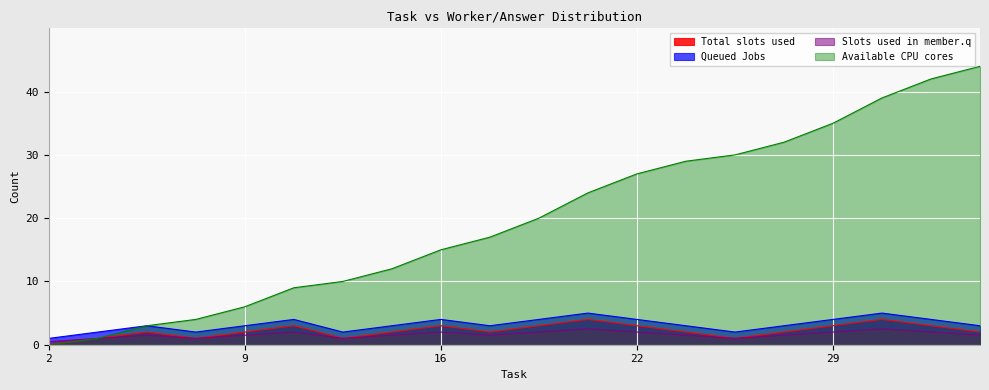

The value of cumulative_answers at 32 is 24.0. True or false?

False